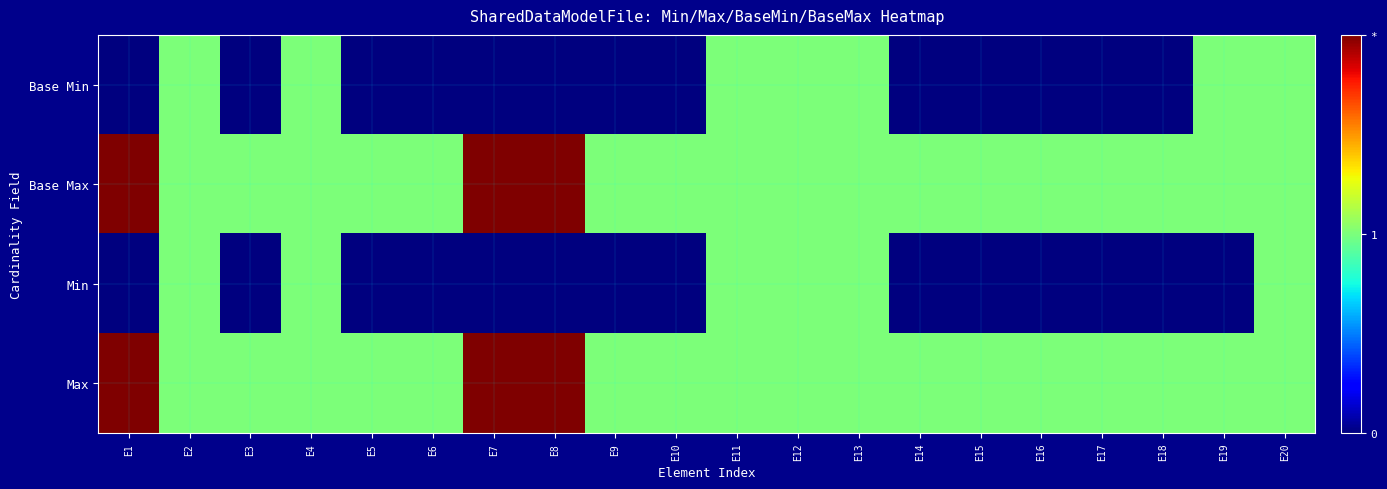

Reading left to right, what are all the values shown in this chart?

Base Min: E1=0	E2=1	E3=0	E4=1	E5=0	E6=0	E7=0	E8=0	E9=0	E10=0	E11=1	E12=1	E13=1	E14=0	E15=0	E16=0	E17=0	E18=0	E19=1	E20=1
Base Max: E1=2	E2=1	E3=1	E4=1	E5=1	E6=1	E7=2	E8=2	E9=1	E10=1	E11=1	E12=1	E13=1	E14=1	E15=1	E16=1	E17=1	E18=1	E19=1	E20=1
Min: E1=0	E2=1	E3=0	E4=1	E5=0	E6=0	E7=0	E8=0	E9=0	E10=0	E11=1	E12=1	E13=1	E14=0	E15=0	E16=0	E17=0	E18=0	E19=0	E20=1
Max: E1=2	E2=1	E3=1	E4=1	E5=1	E6=1	E7=2	E8=2	E9=1	E10=1	E11=1	E12=1	E13=1	E14=1	E15=1	E16=1	E17=1	E18=1	E19=1	E20=1